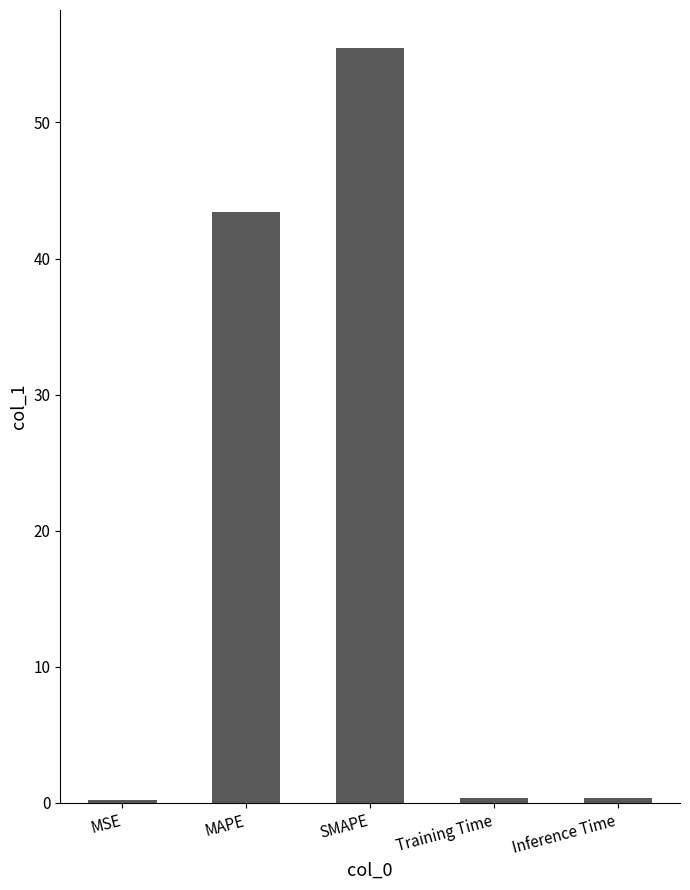

Are the bars grouped side by side (vs. stacked)?

No